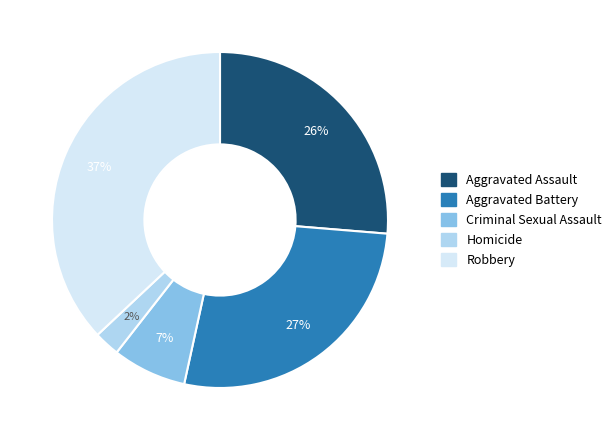

Is there any slice that represents more than half of the pie?

No